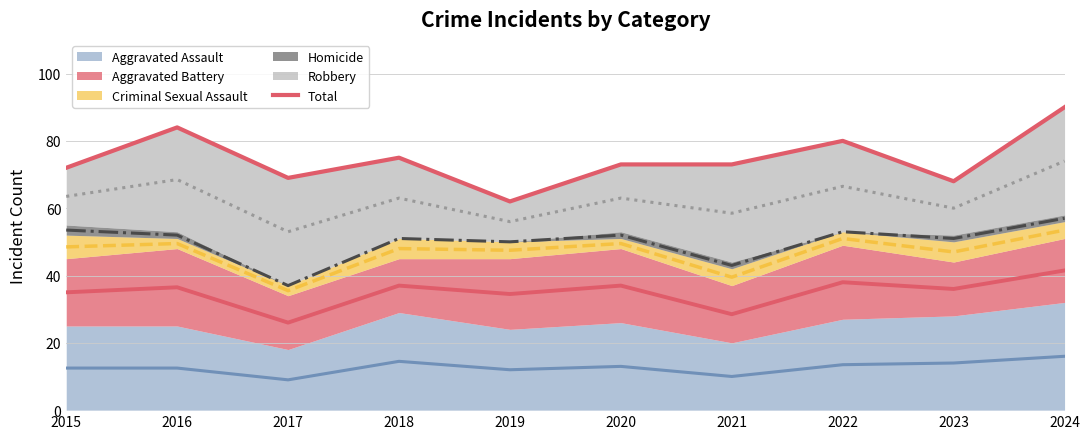

List the labels in order of value, largest first.

2024, 2016, 2022, 2018, 2020, 2021, 2015, 2017, 2023, 2019